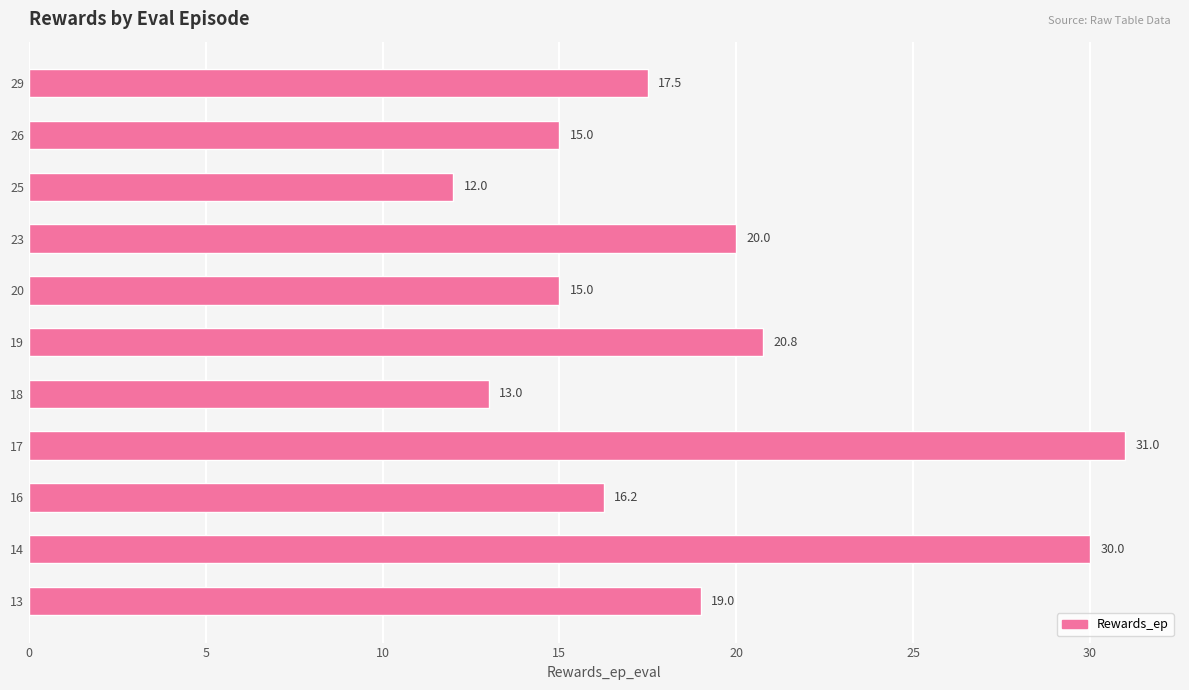

At which category does the chart reach its minimum across all series?

25